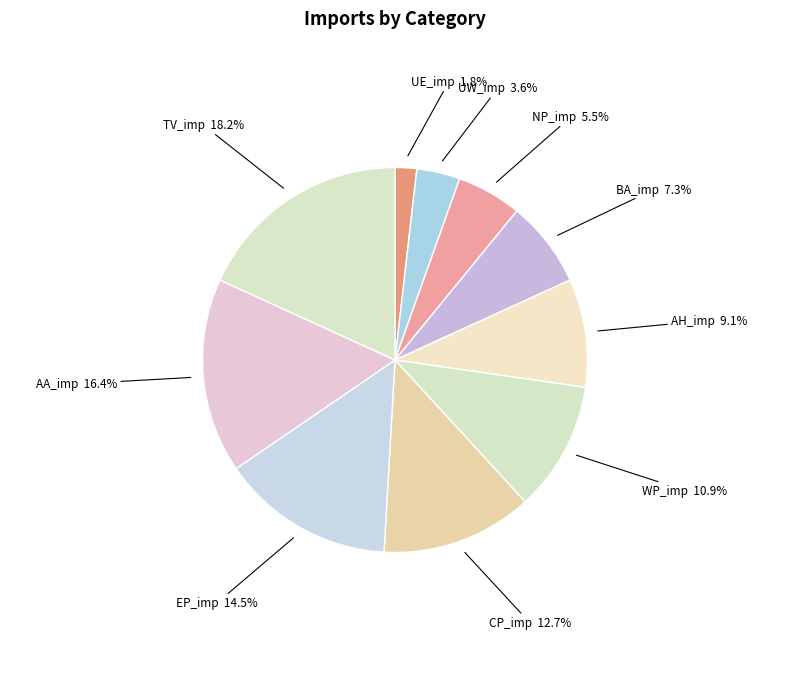

Combined, do UE_imp and AH_imp account for over 50%?

No